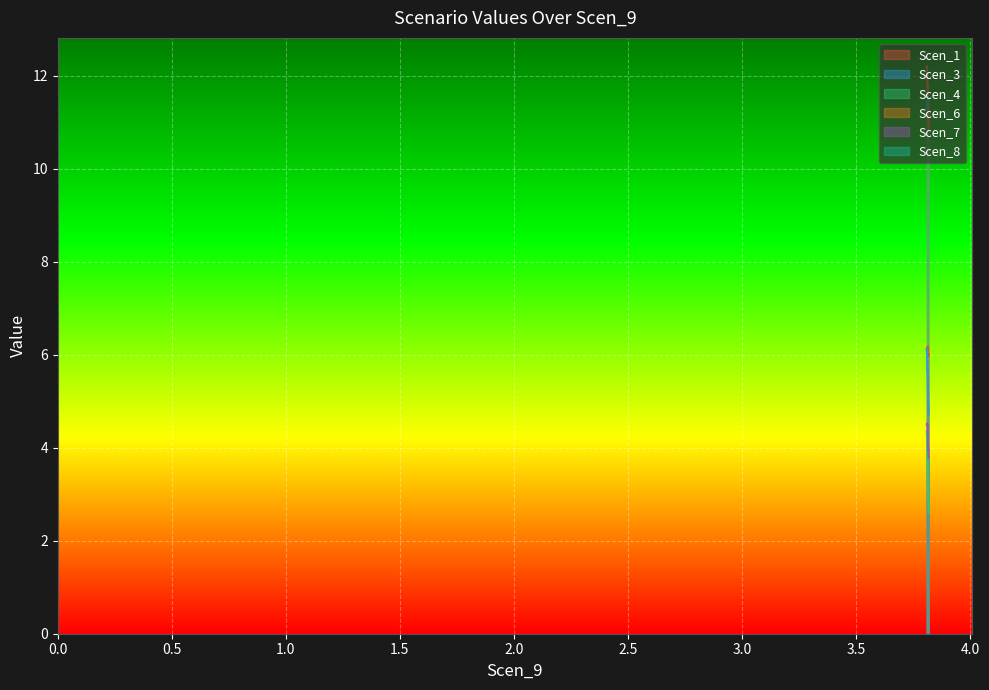

Which series has the largest range (max minus min)?

Scen_4